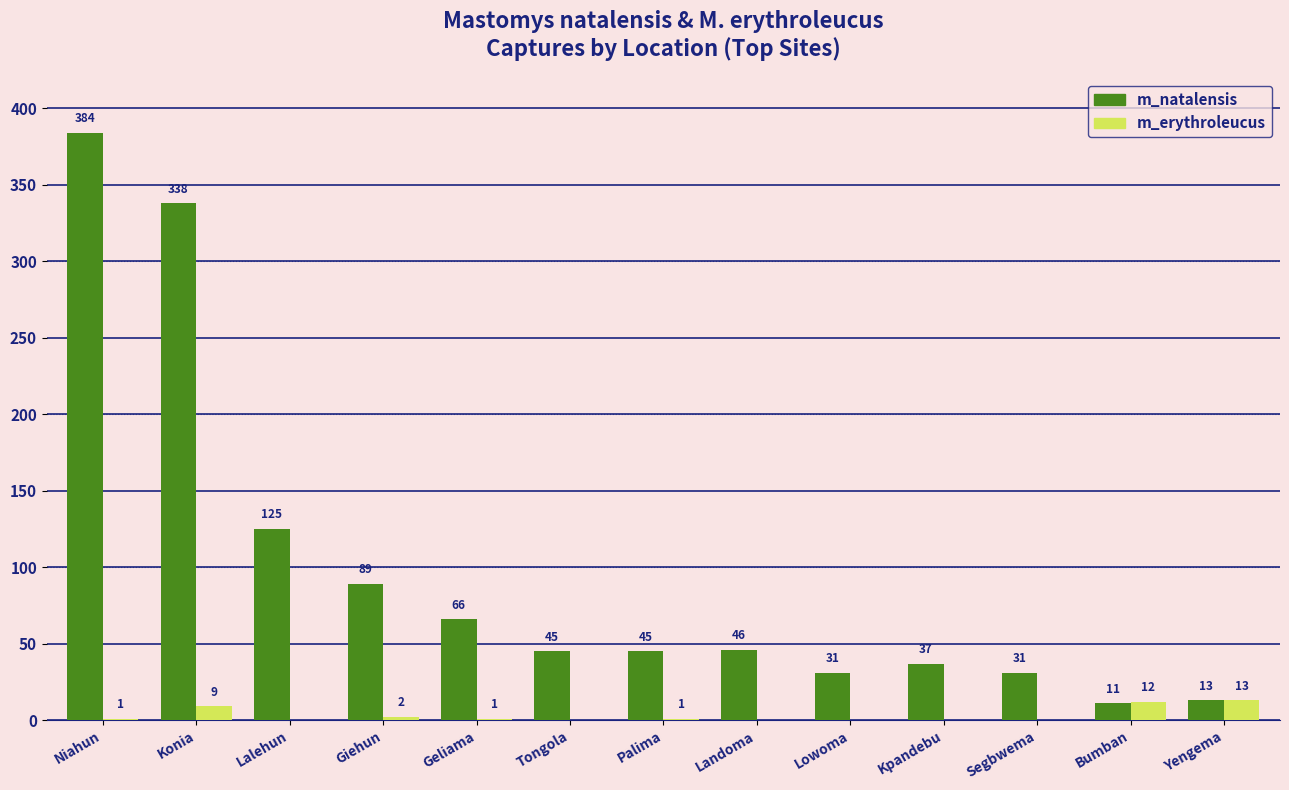

Are the bars grouped side by side (vs. stacked)?

Yes